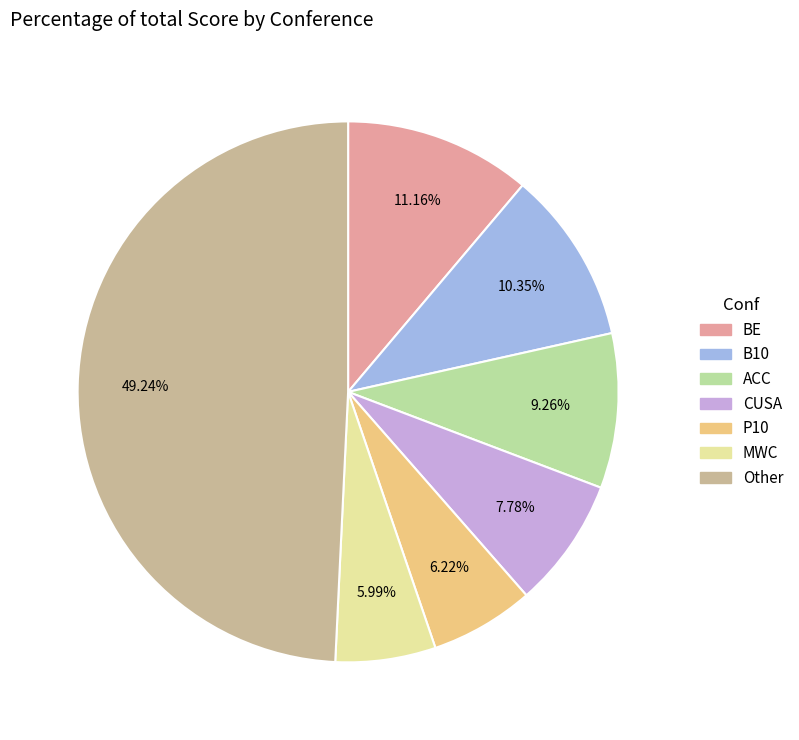

To the nearest percent, what is the average slice percentage?

14%